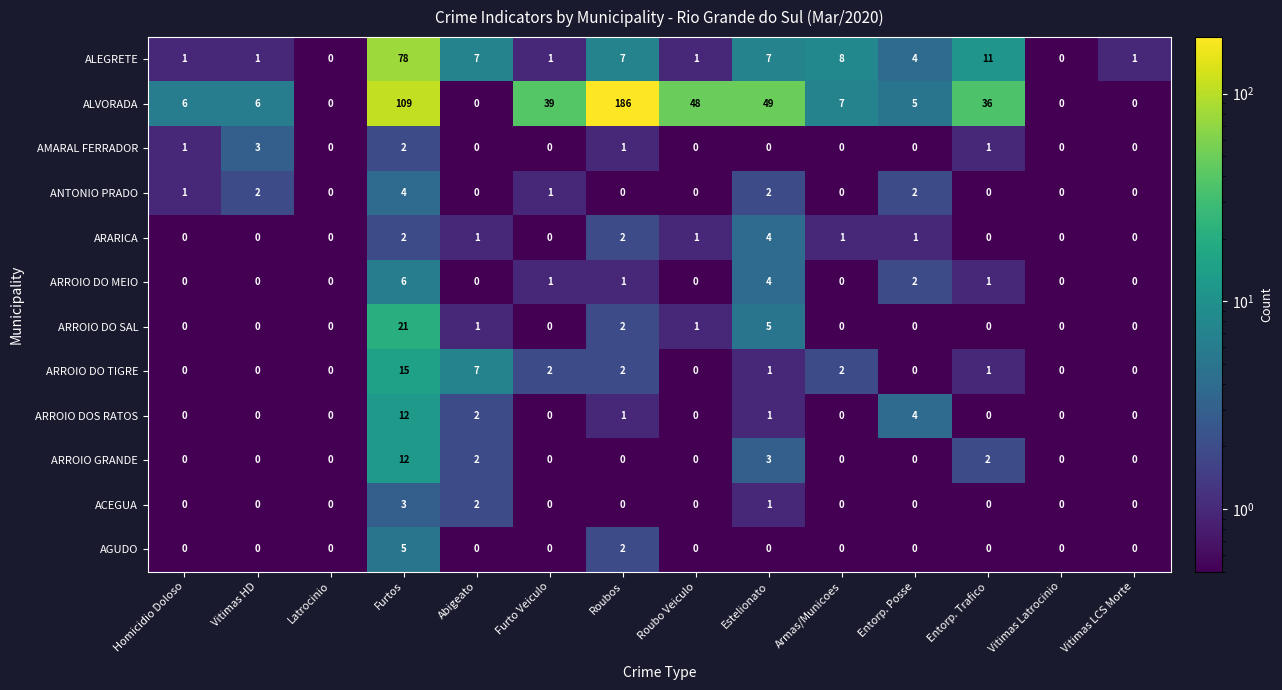

At which category does the chart reach its peak across all series?

Roubos